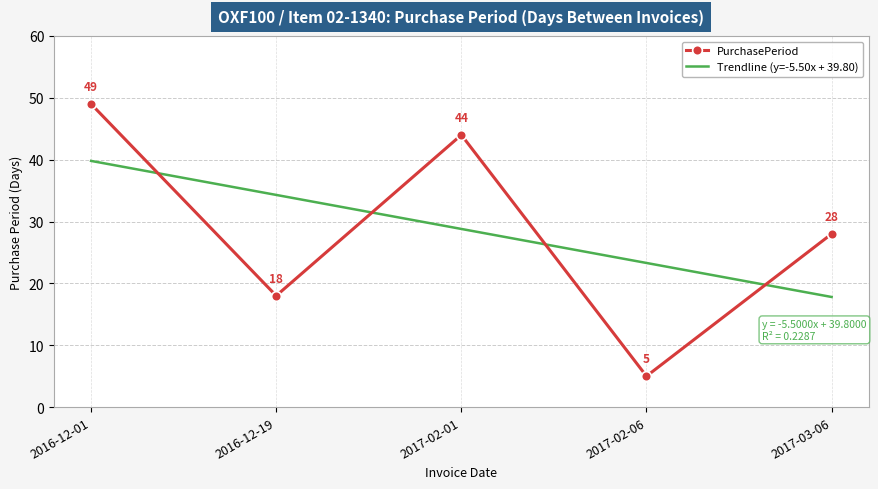

What is the sum of all values?

144